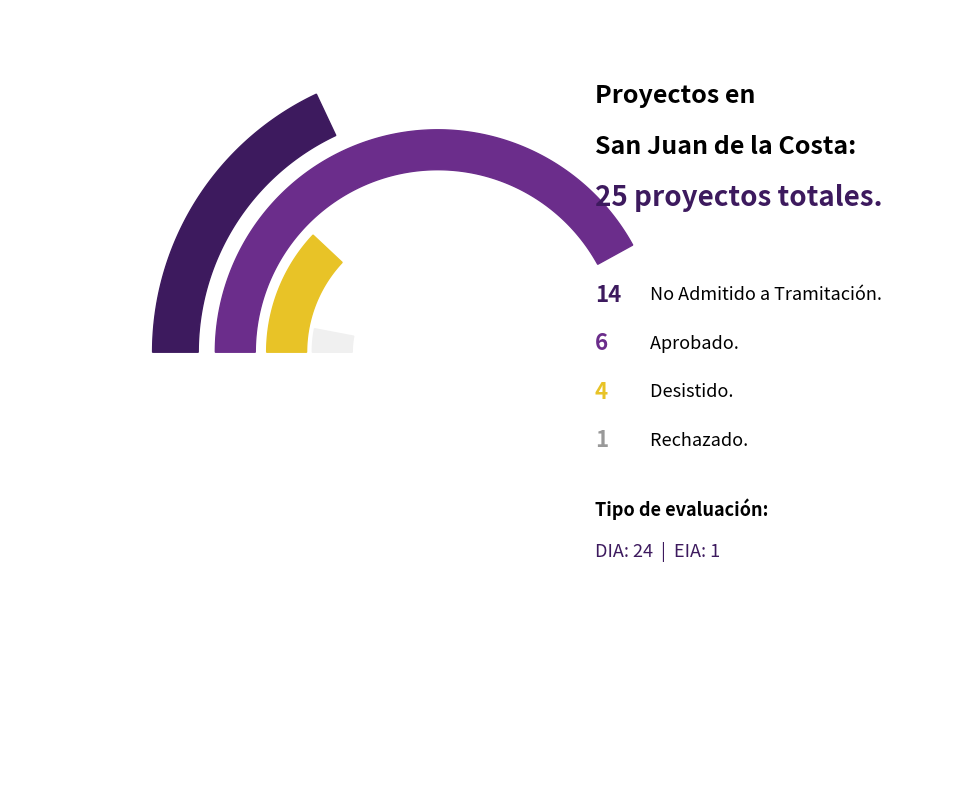

Rank the categories by value from highest to lowest.

No Admitido a Tramitación, Aprobado, Desistido, Rechazado